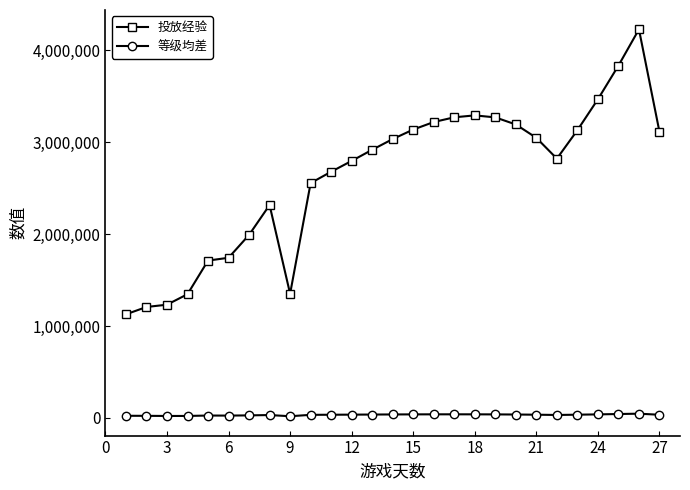

Which series has the largest total across all categories?

投放经验